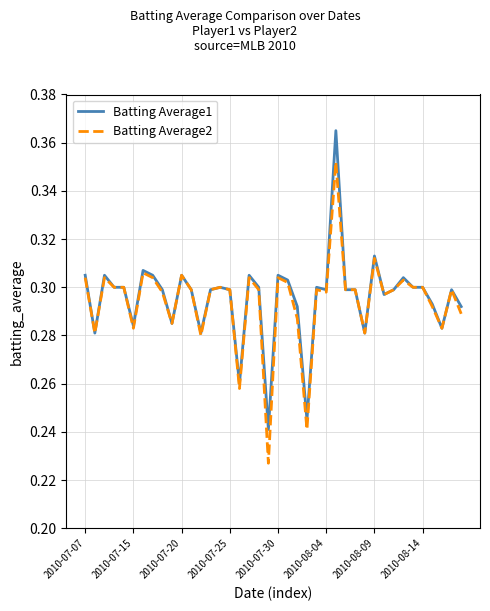

Which category has the highest value in the Batting Average2 series?

26